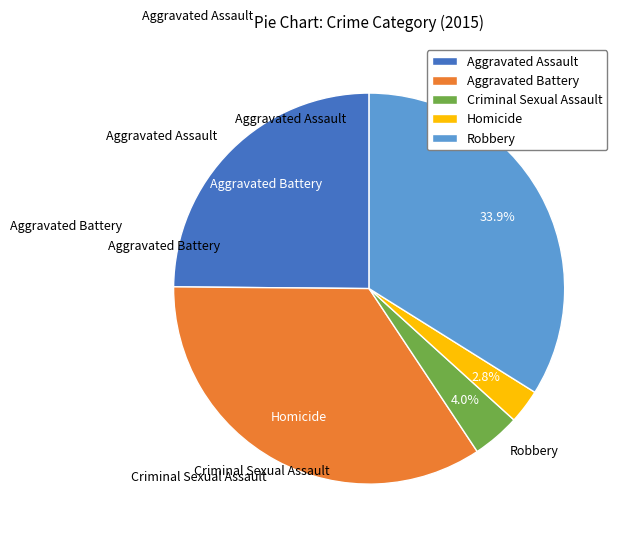

Is it true that Aggravated Assault is 25% of the pie?

True